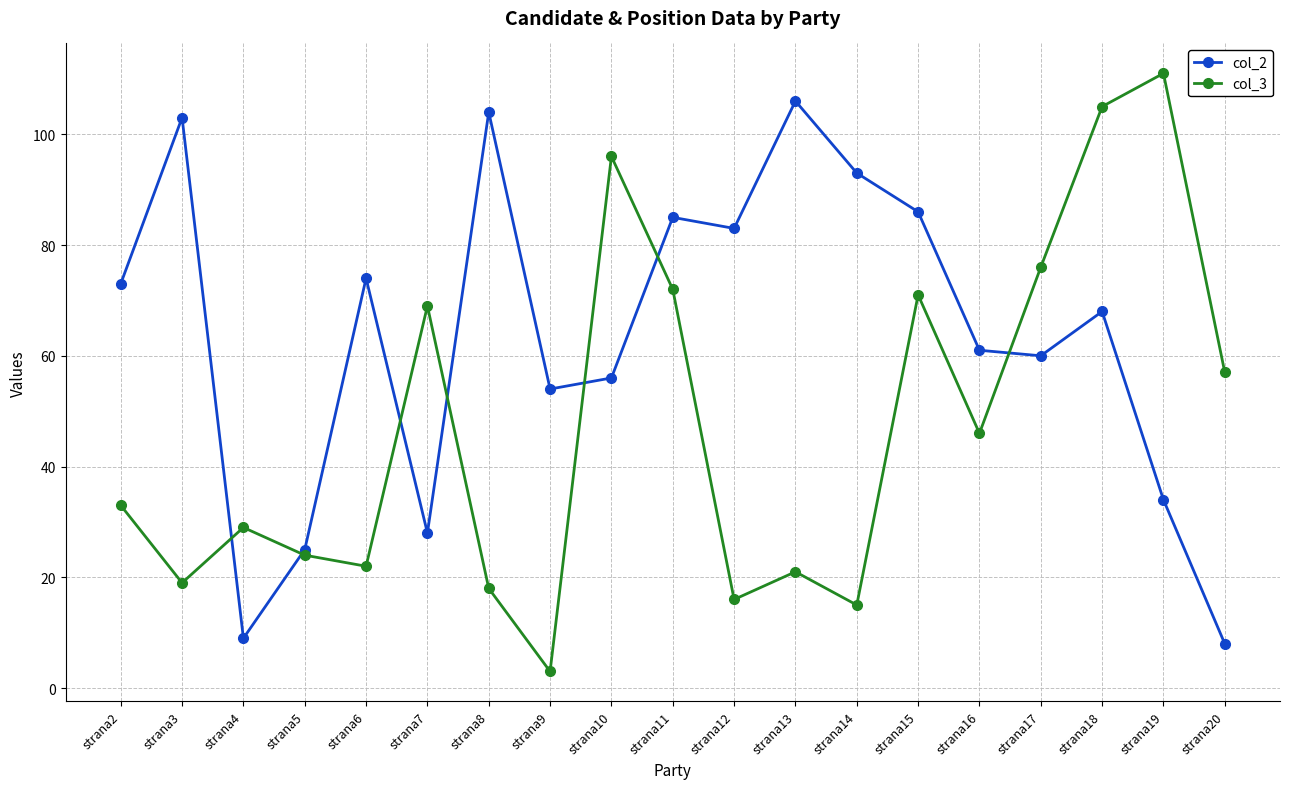

What is the difference between the col_3 values at strana19 and strana4?

82